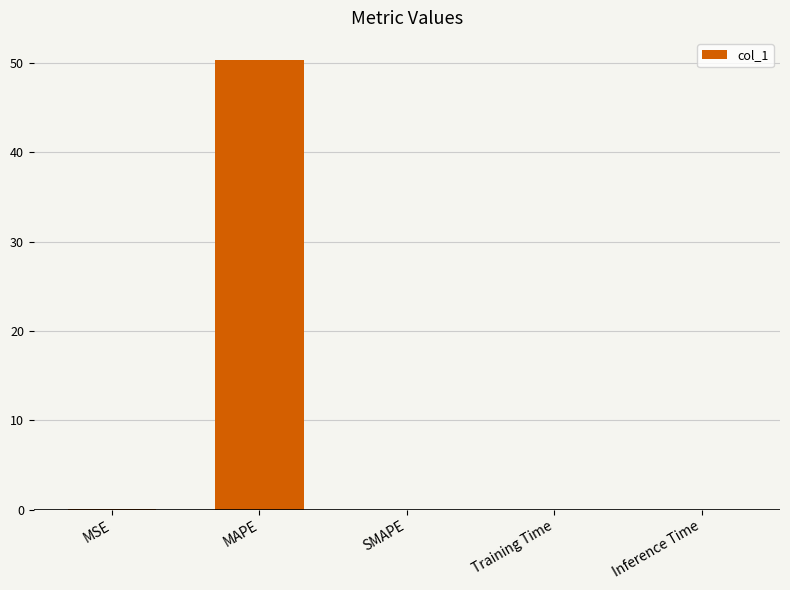

At which category does the chart reach its peak across all series?

MAPE